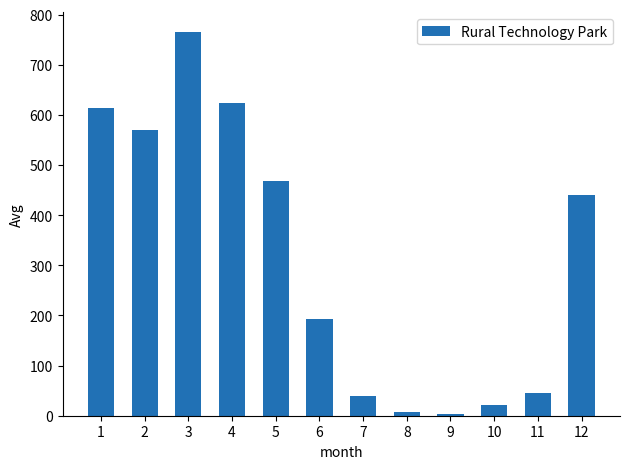

At which label is the value closest to 385?

12